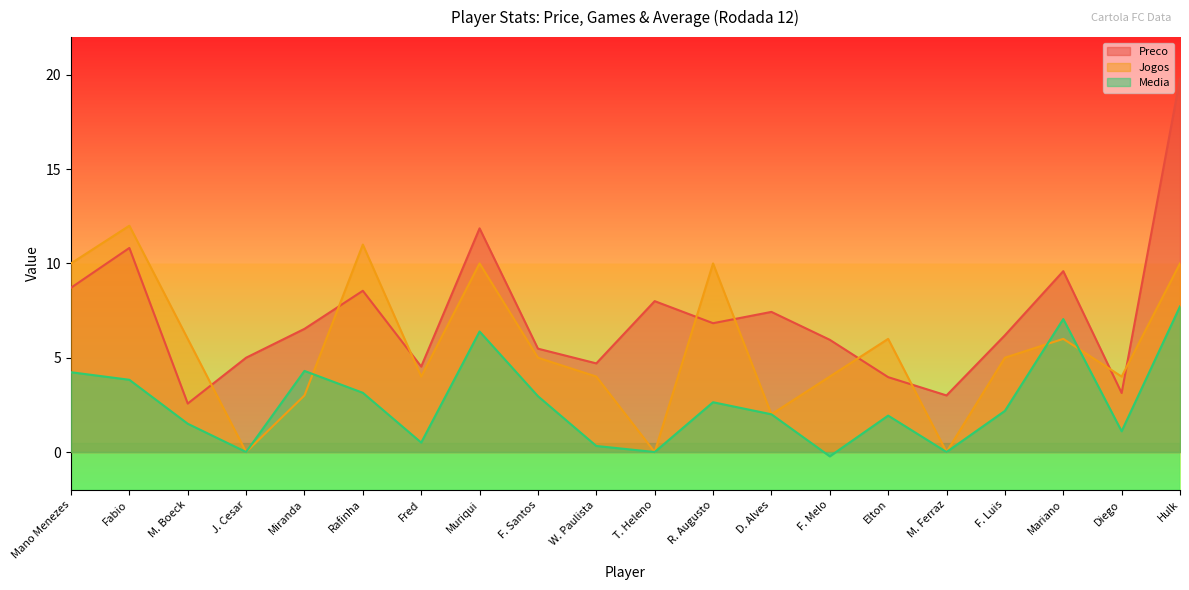

Which category has the lowest value across all series?

F. Melo